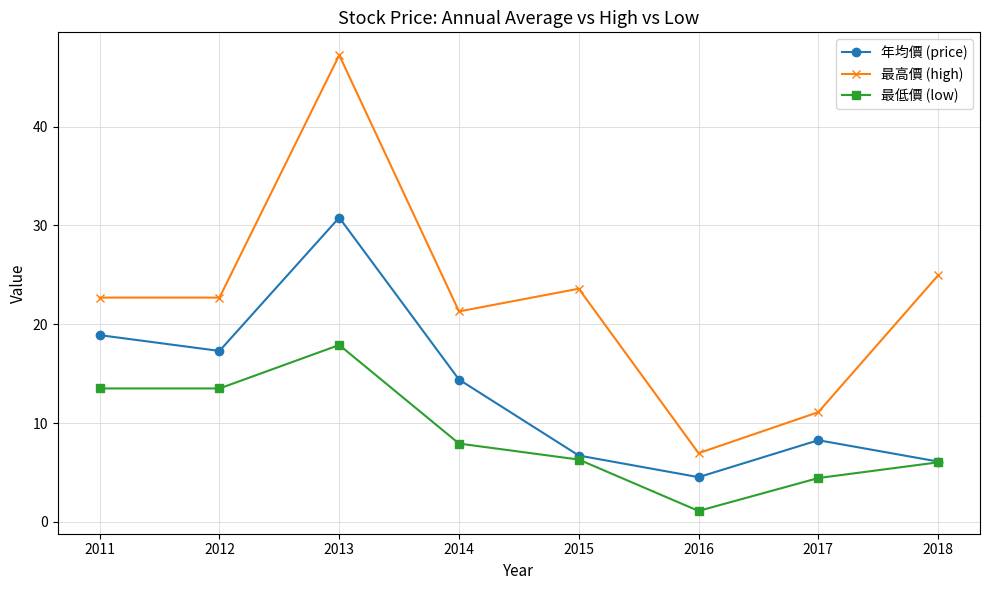

What is the value of the 最低價 (low) point at the 2nd from the left?

13.5